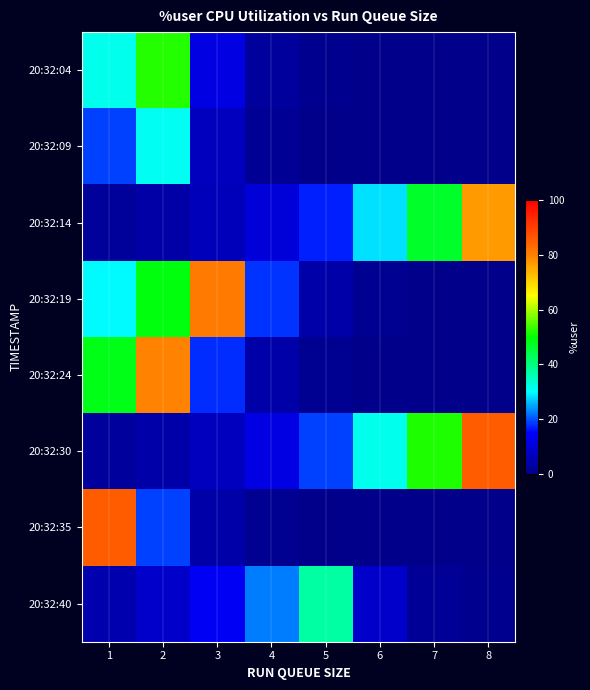

What is the total value across all series at 4?

71.6